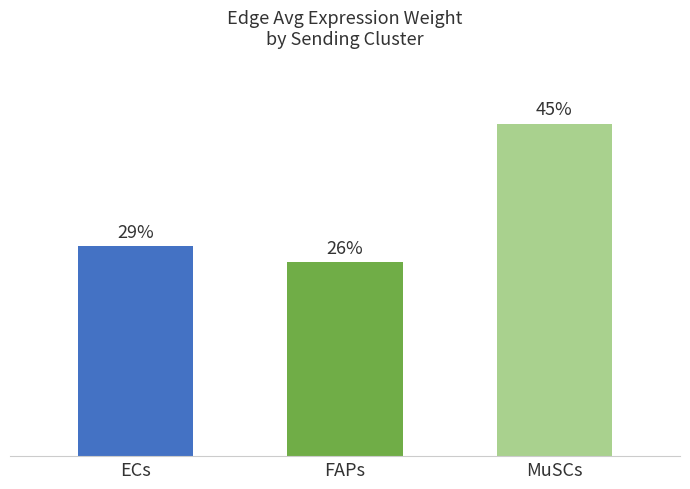

Is it true that the value at FAPs is 26.3?

True